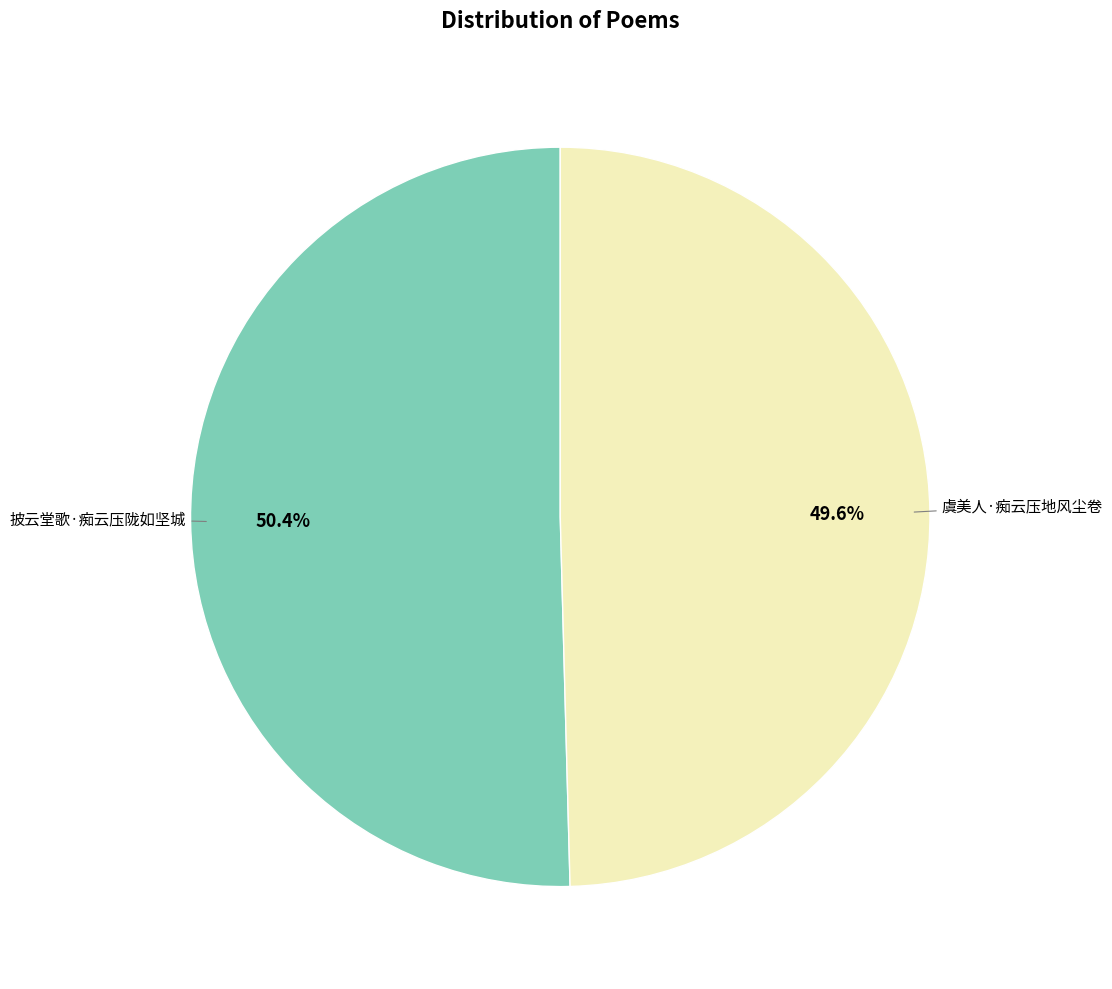

Does any single category account for the majority?

Yes